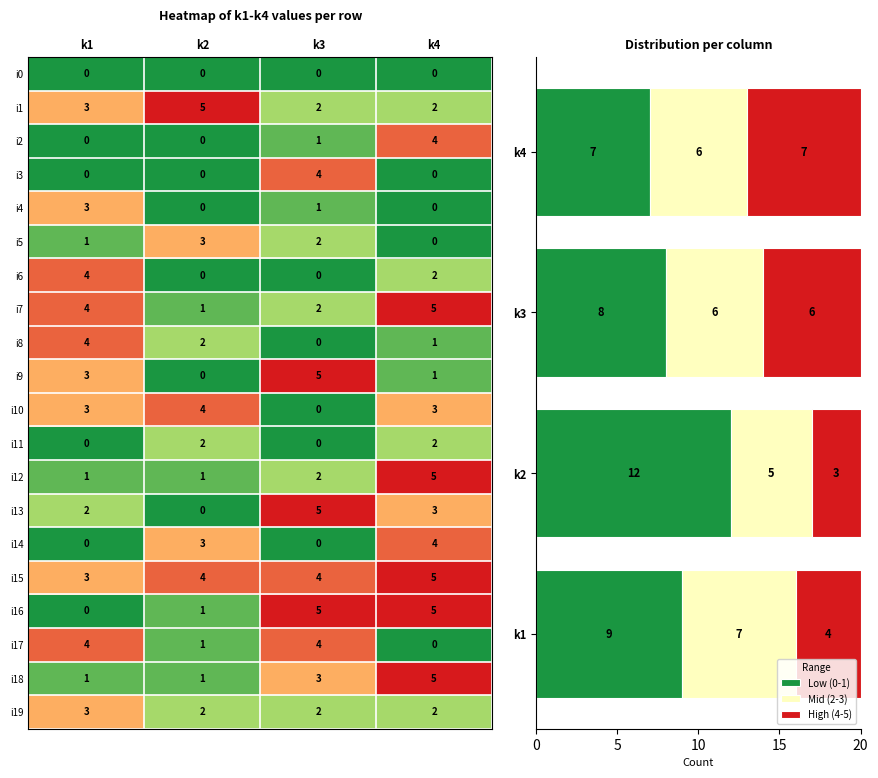

How many positive values does the i5 series have?

3